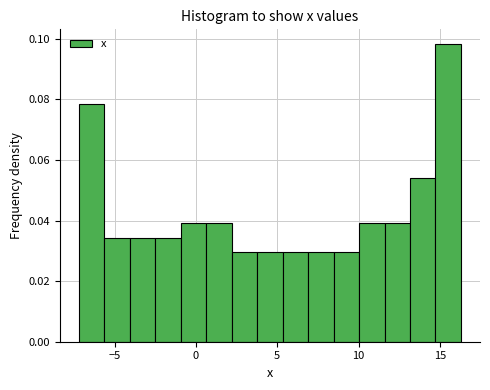

Read against the x-axis, roughly where is the centre of the tallest bar?

15.5